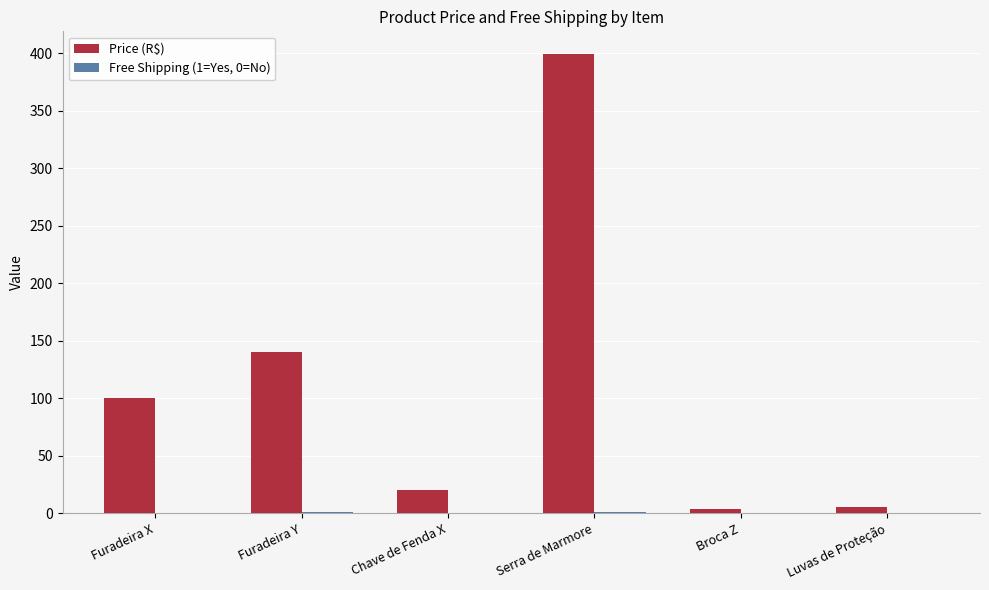

At which category does the chart reach its peak across all series?

Serra de Marmore